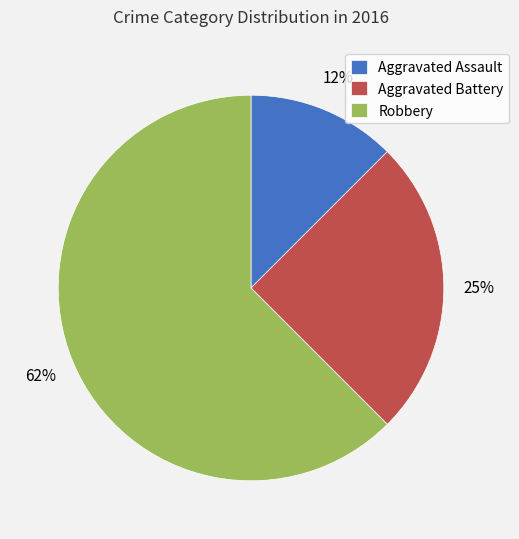

Is the sum of Aggravated Assault and Aggravated Battery greater than half?

No